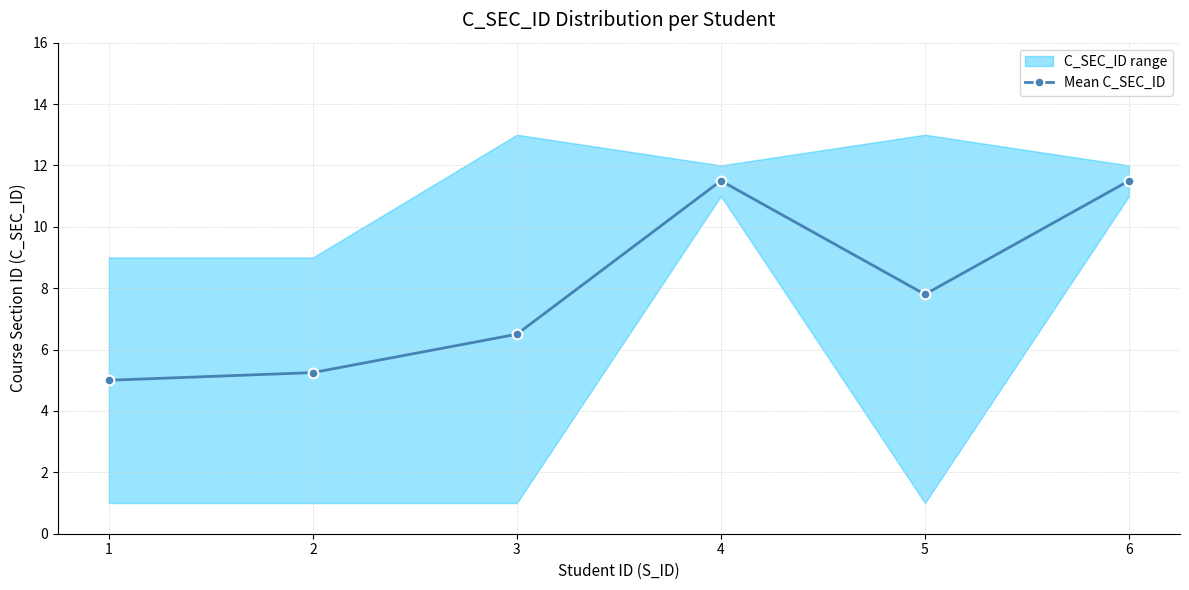

How many values in the Mean C_SEC_ID series are below 7?

3